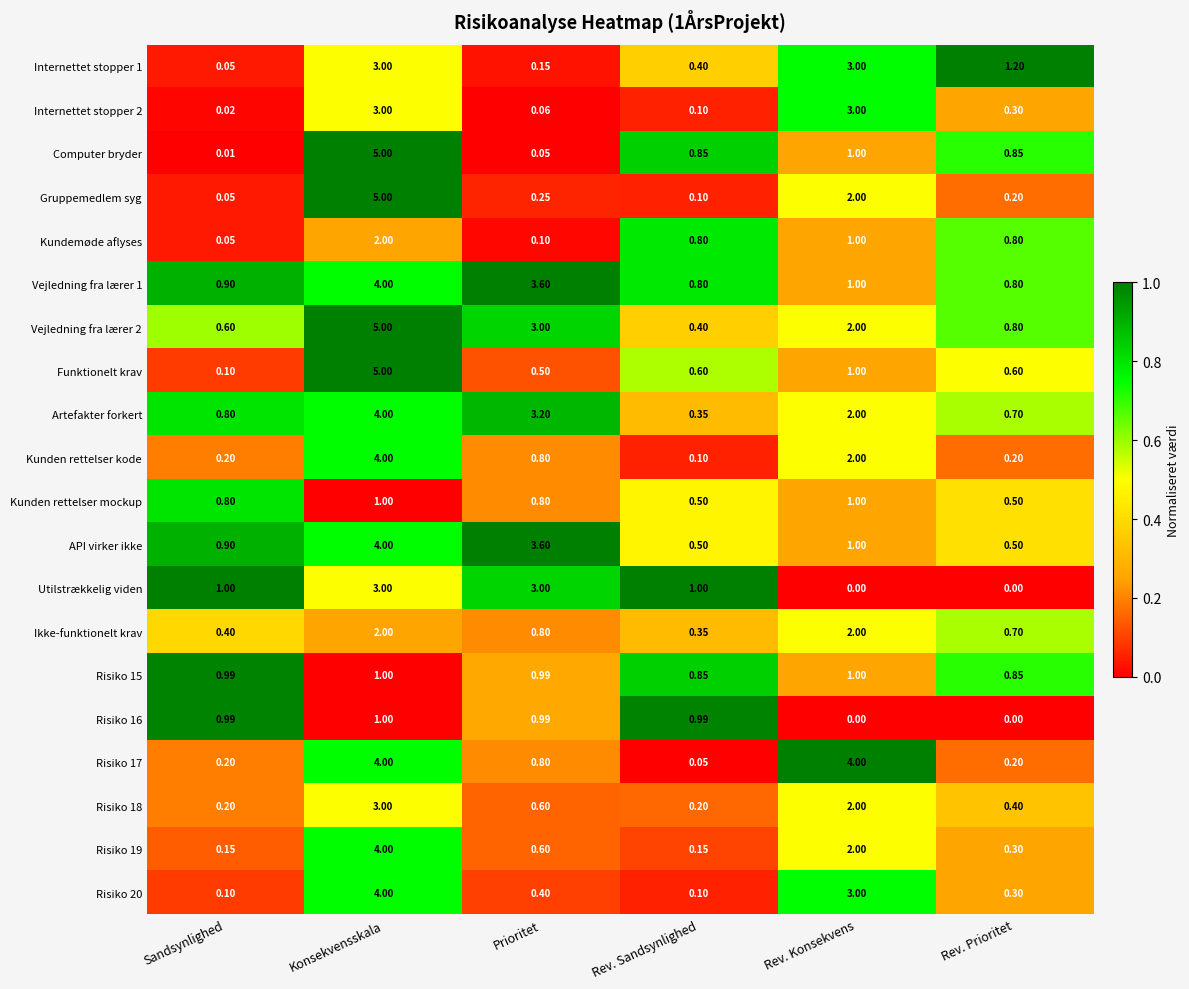

What is the maximum value shown in the chart?

5.0